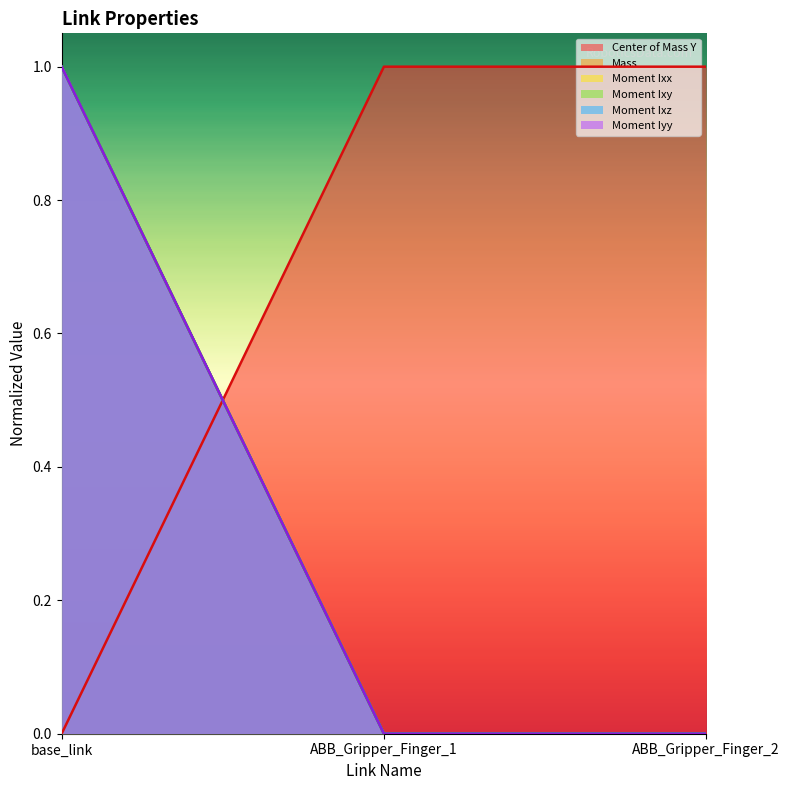

Which series has the largest total across all categories?

Moment Ixz